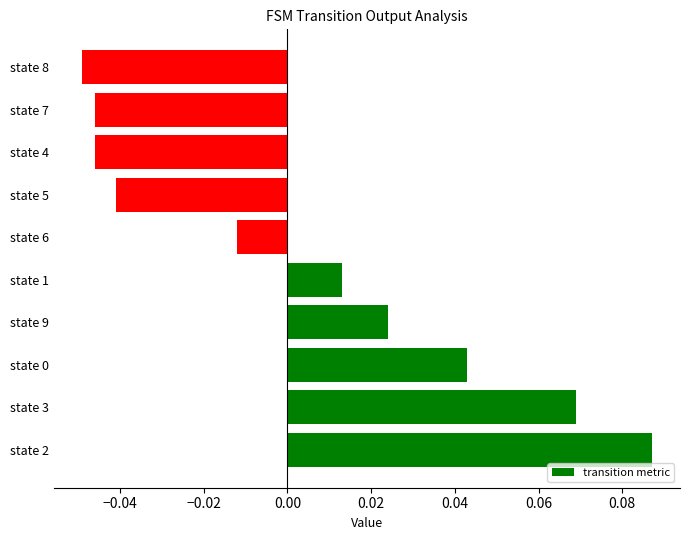

Is it true that the value at state 3 is 0.0?

False